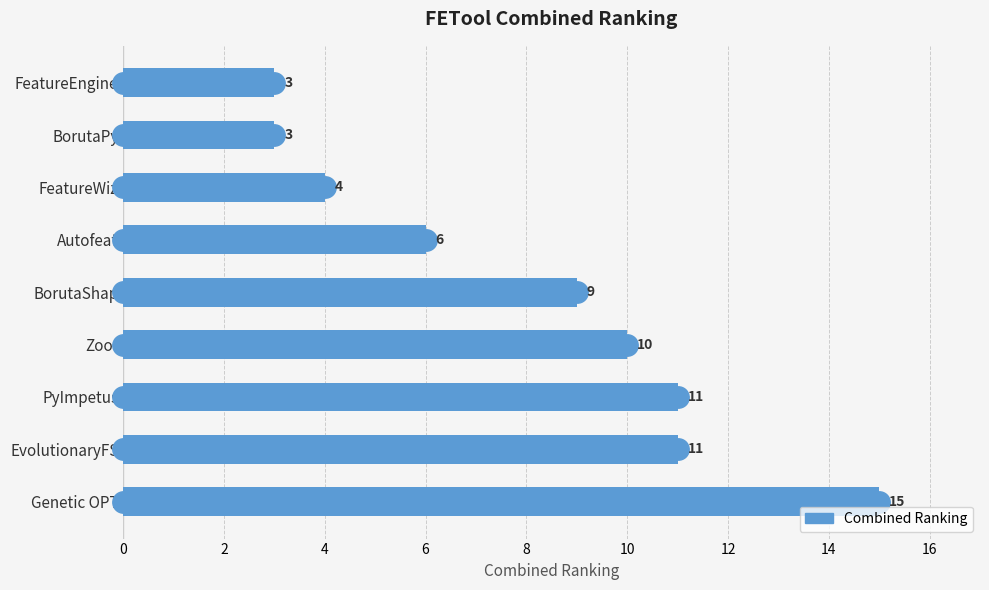

What is the value of the 9th bar from the top?

15